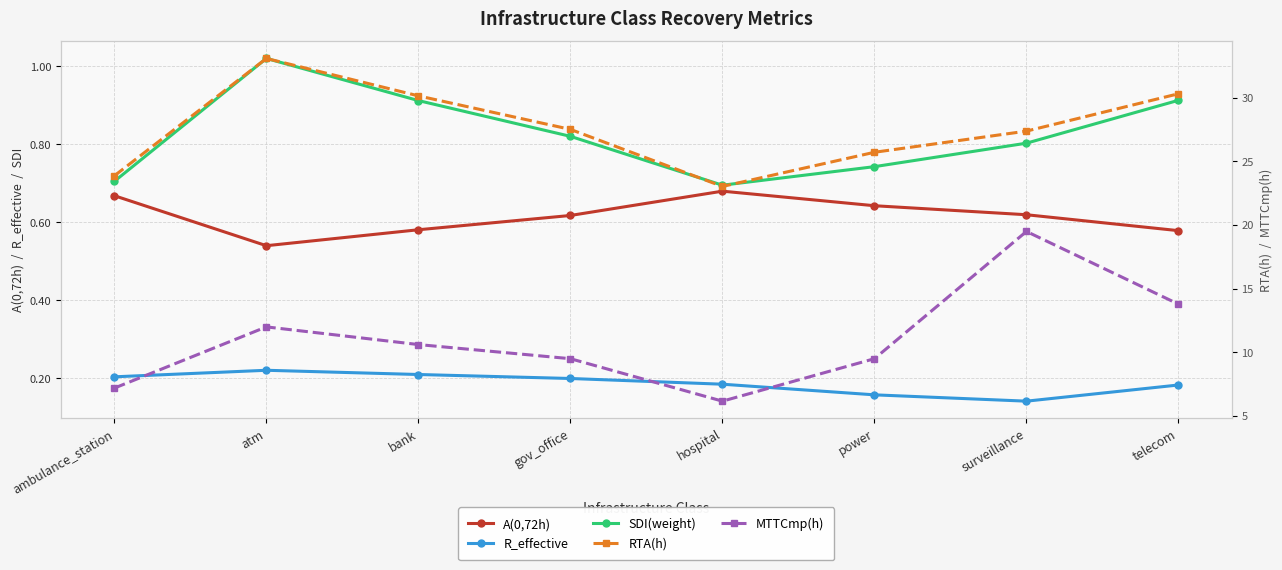

What are all the series names shown in the legend?

A(0,72h), R_effective, SDI(weight), RTA(h), MTTCmp(h)